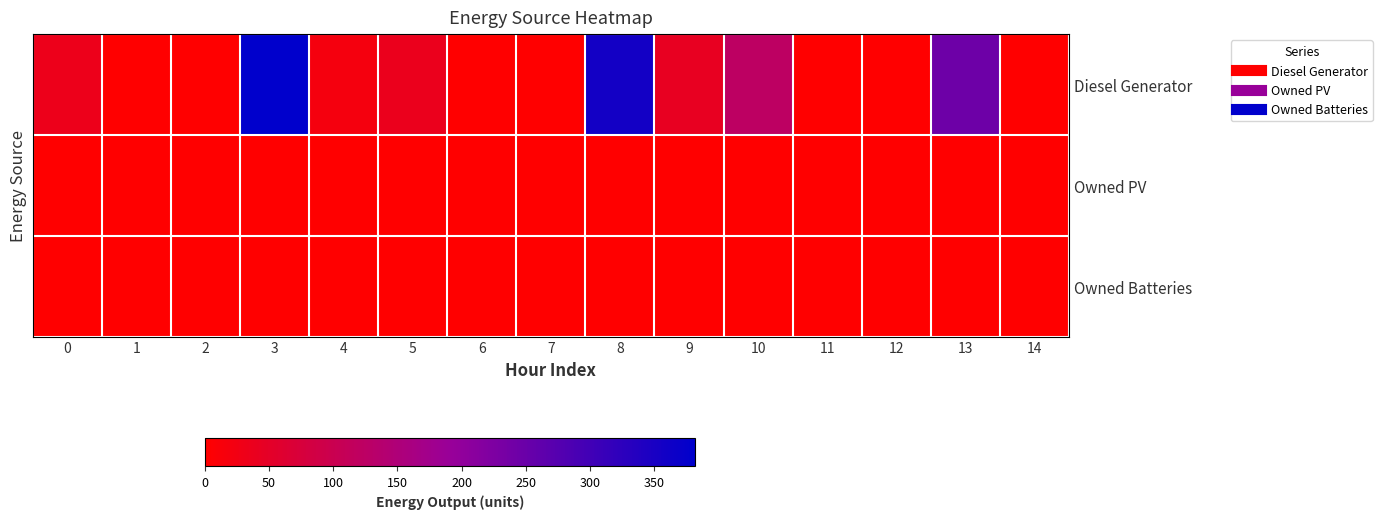

What is the greatest value displayed?

382